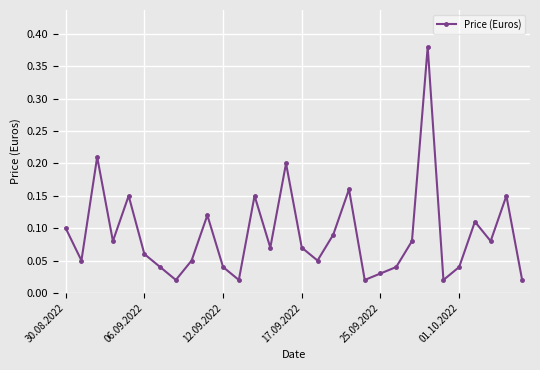

How many interior local peaks (higher than both neighbors) does the data have?

9